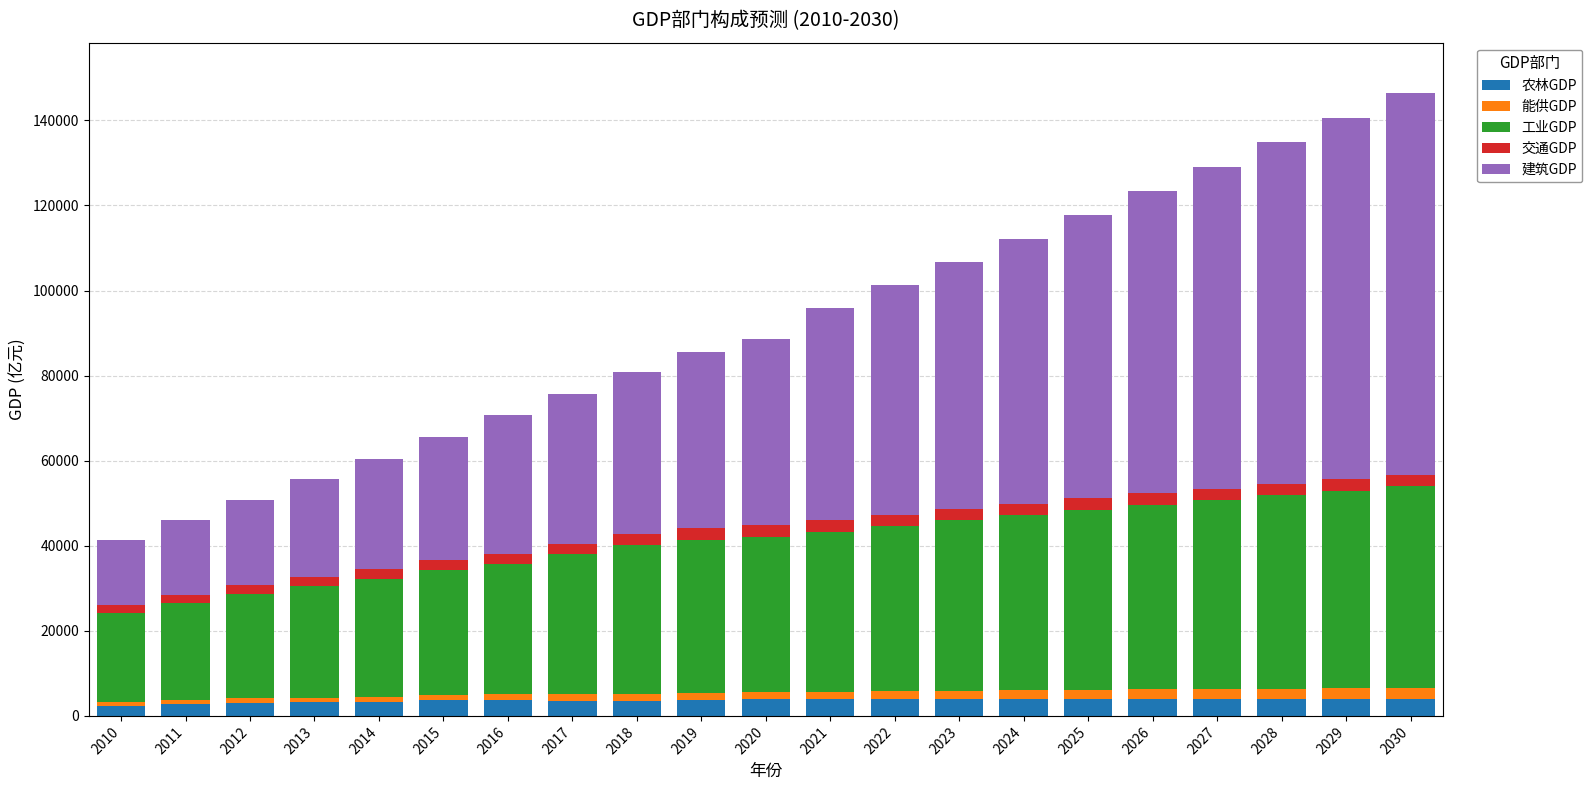

What are all the series names shown in the legend?

农林GDP, 能供GDP, 工业GDP, 交通GDP, 建筑GDP